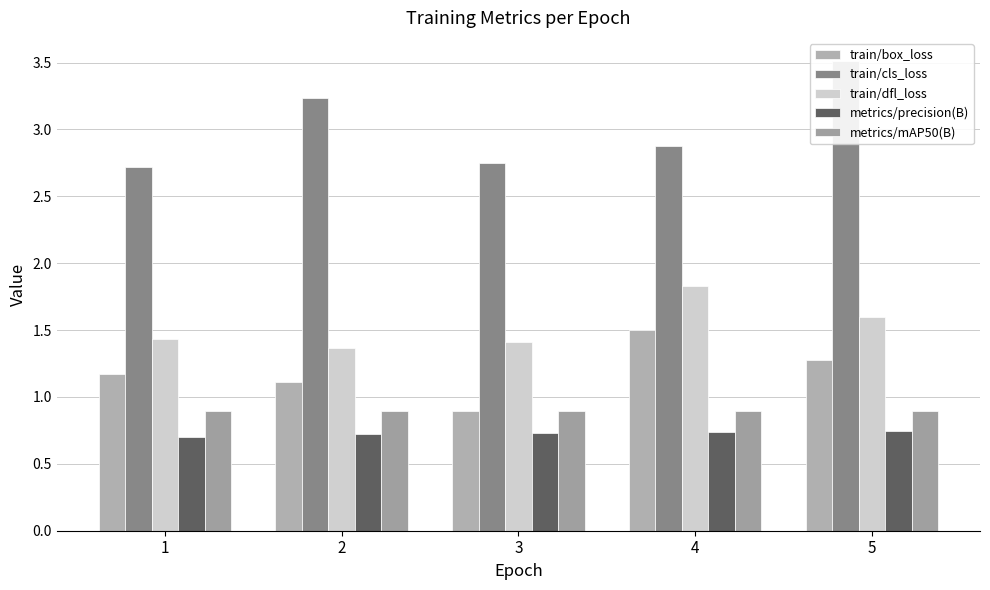

Does the chart contain stacked bars?

No